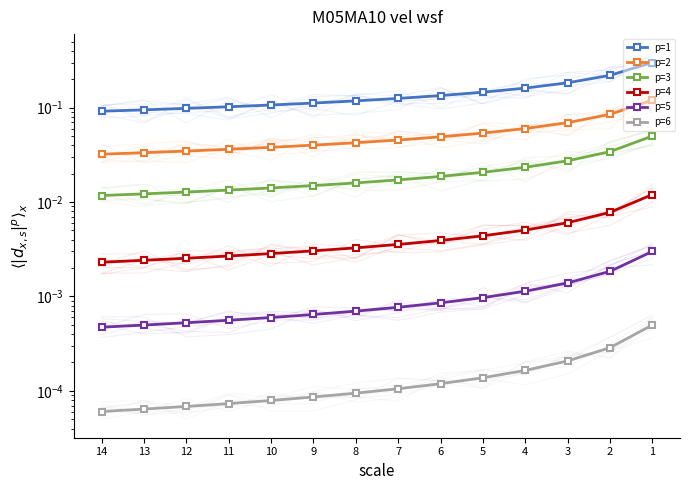

Which series has the widest spread of values?

p=1